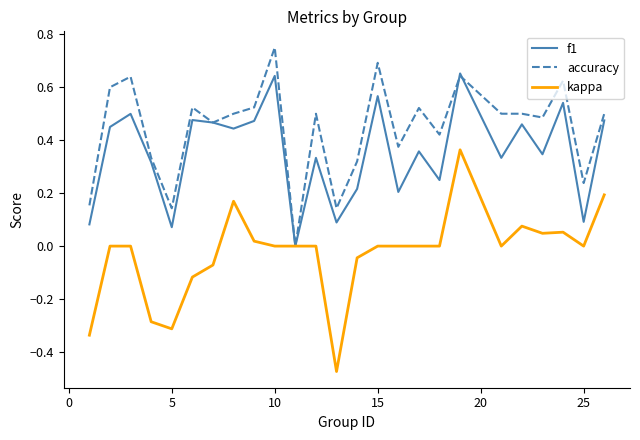

List the series in order of their overall mean, lowest first.

kappa, f1, accuracy